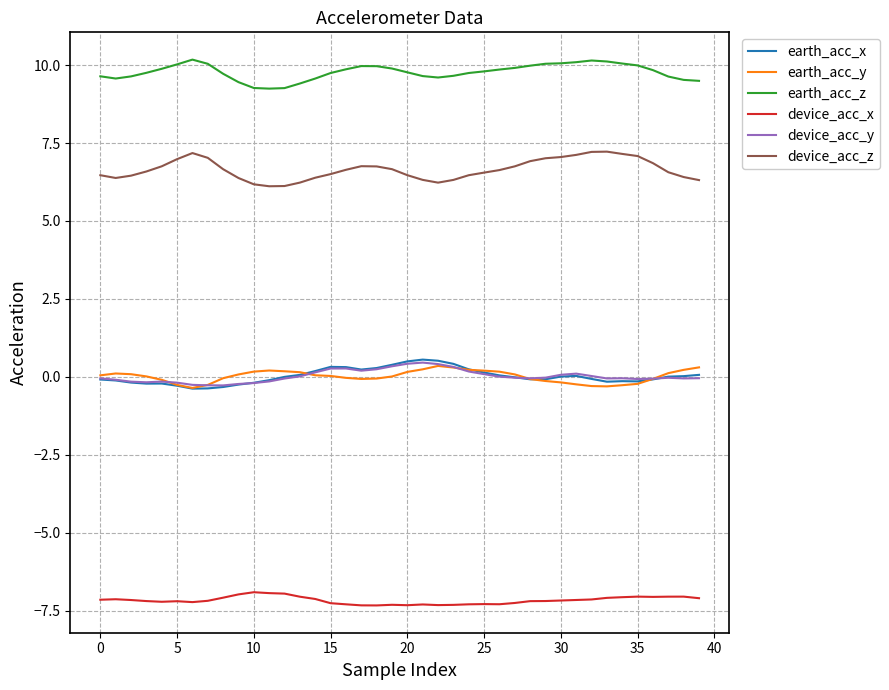

Which series has the largest total across all categories?

earth_acc_z